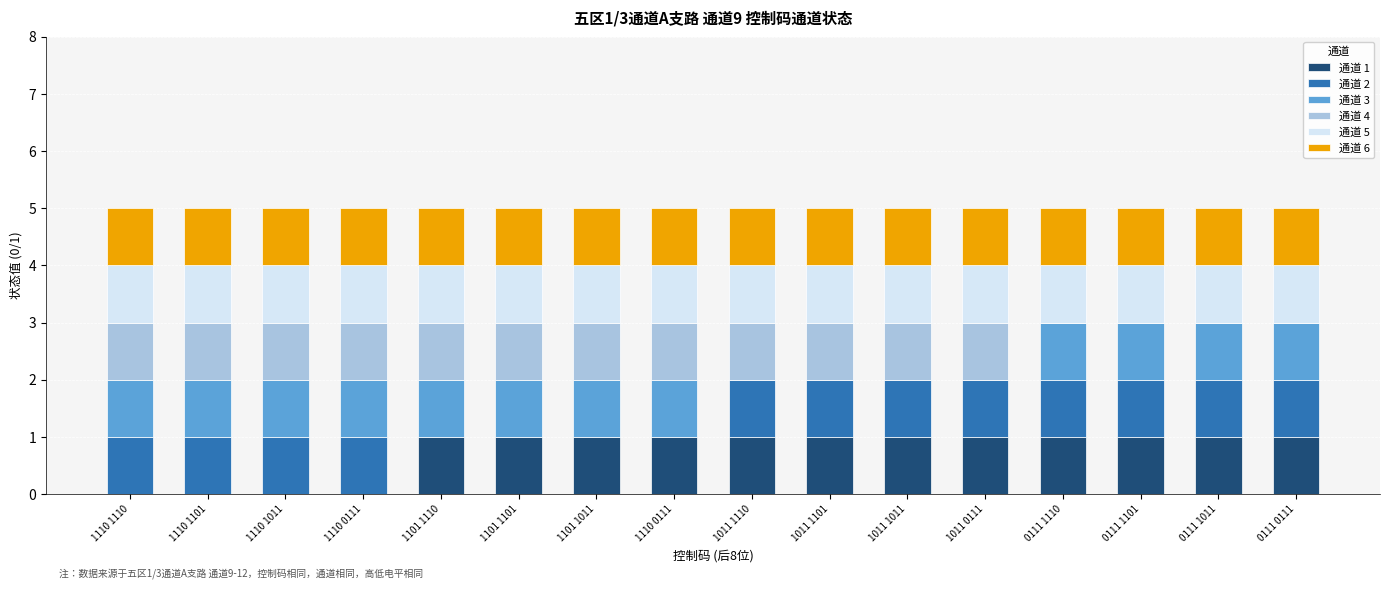

What is the total value across all series at 1011 1110?

5